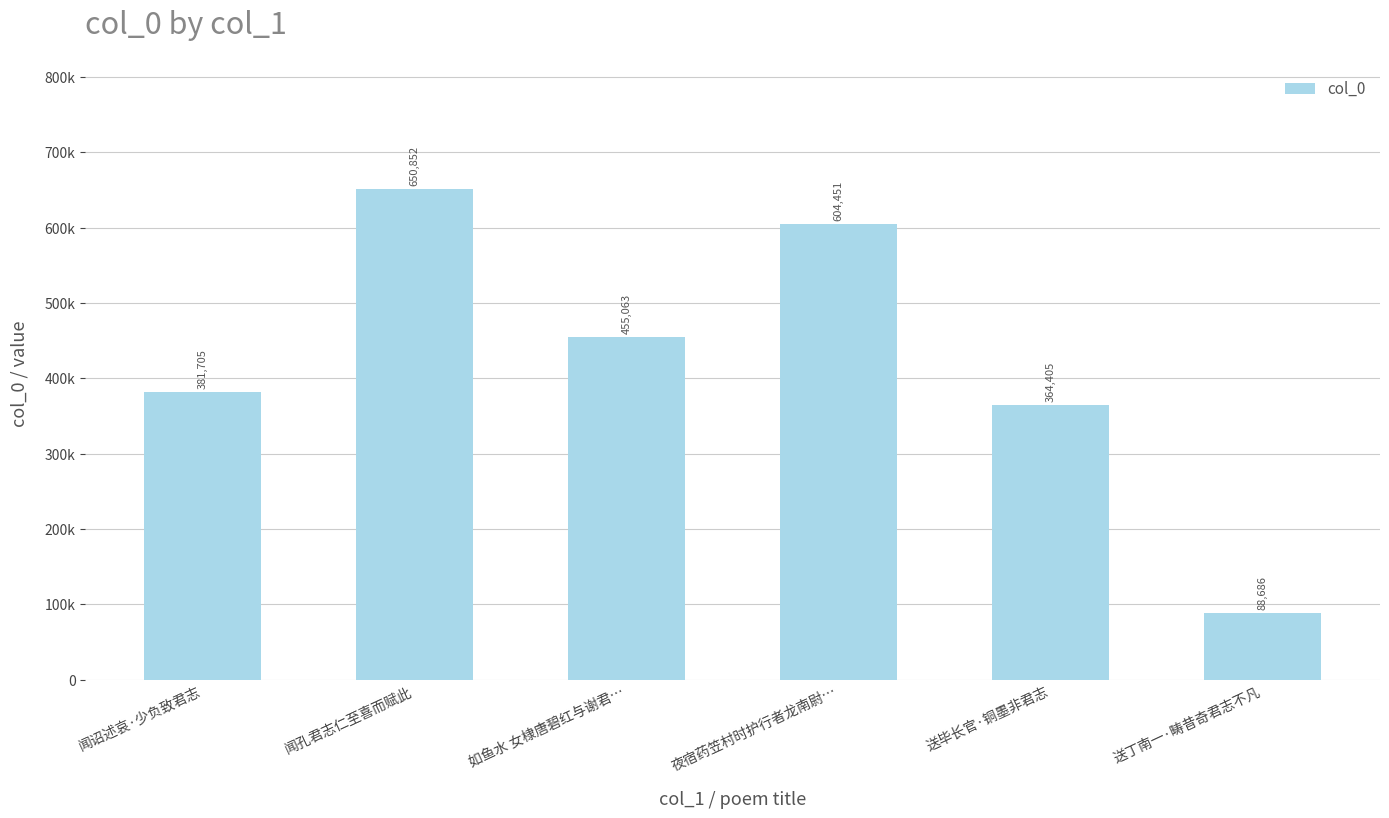

What is the greatest value displayed?

650852